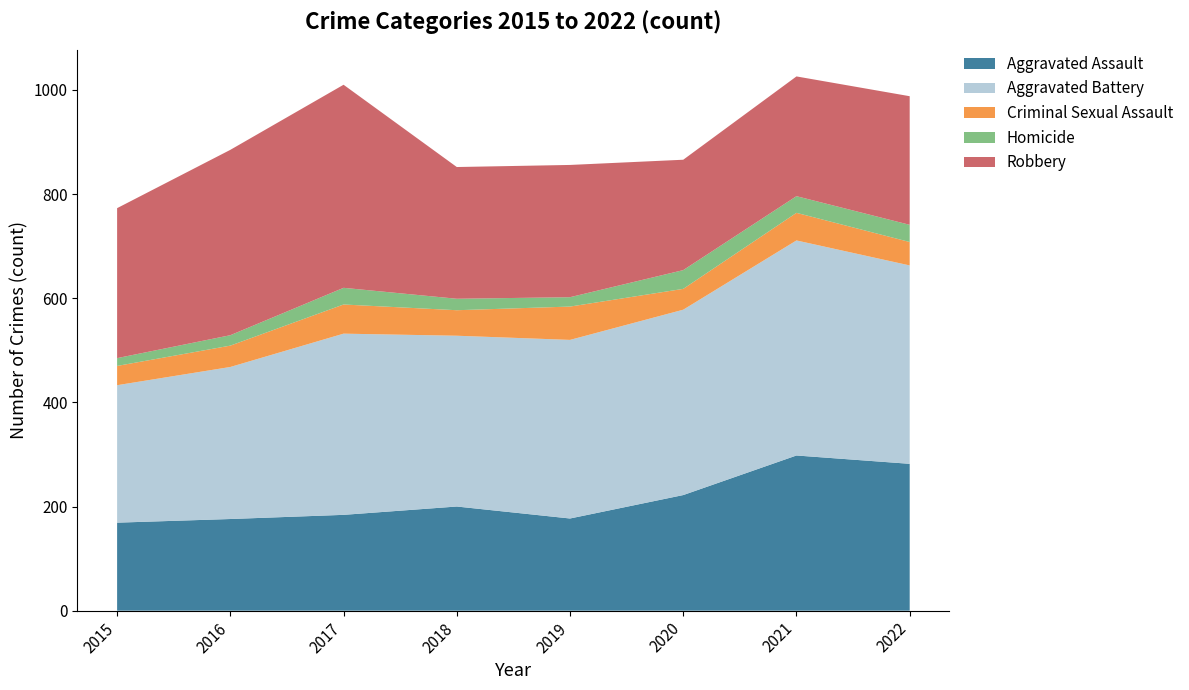

Reading left to right, what are all the values shown in this chart?

Aggravated Assault: 169	176	184	200	177	222	298	282
Aggravated Battery: 264	292	348	328	343	356	413	381
Criminal Sexual Assault: 37	41	56	49	64	40	53	45
Homicide: 15	20	32	22	18	36	32	33
Robbery: 288	356	390	253	254	212	230	247